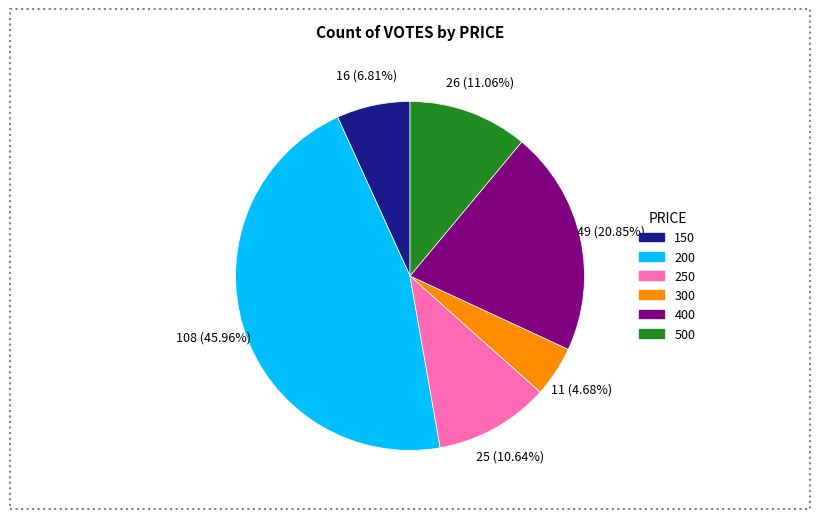

Does any single category account for the majority?

No